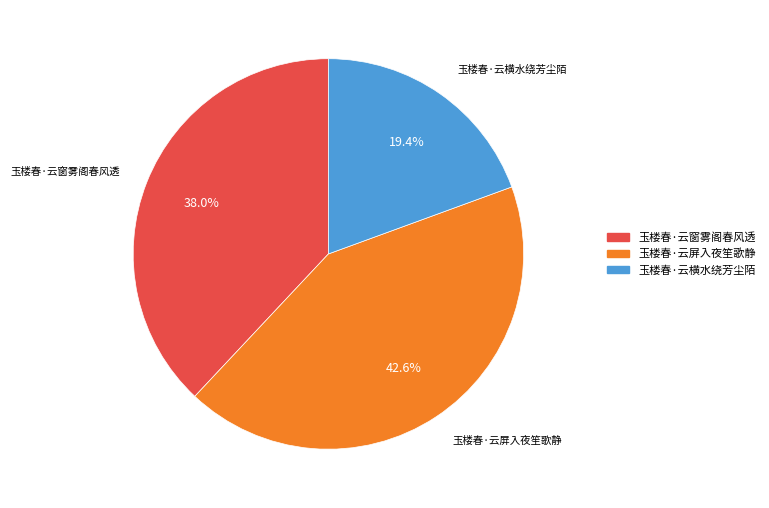

What is the largest slice in the pie chart?

玉楼春·云屏入夜笙歌静